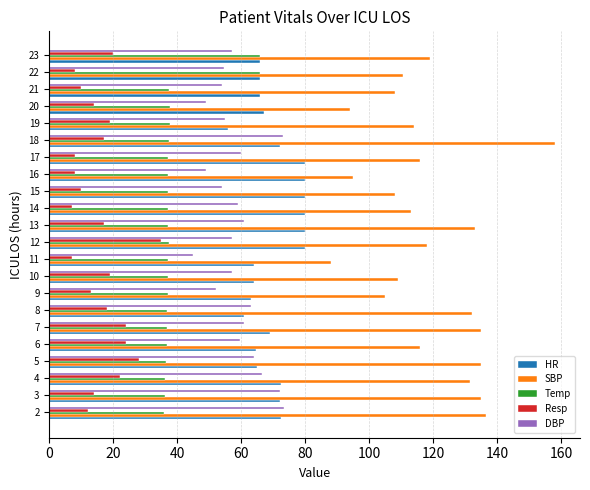

What is the smallest value displayed?

7.0